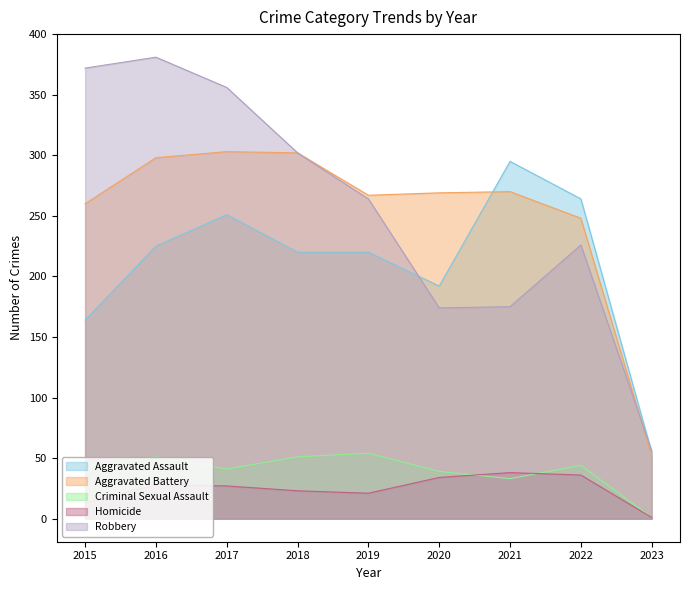

The Criminal Sexual Assault series shows 67 at 2018. True or false?

False